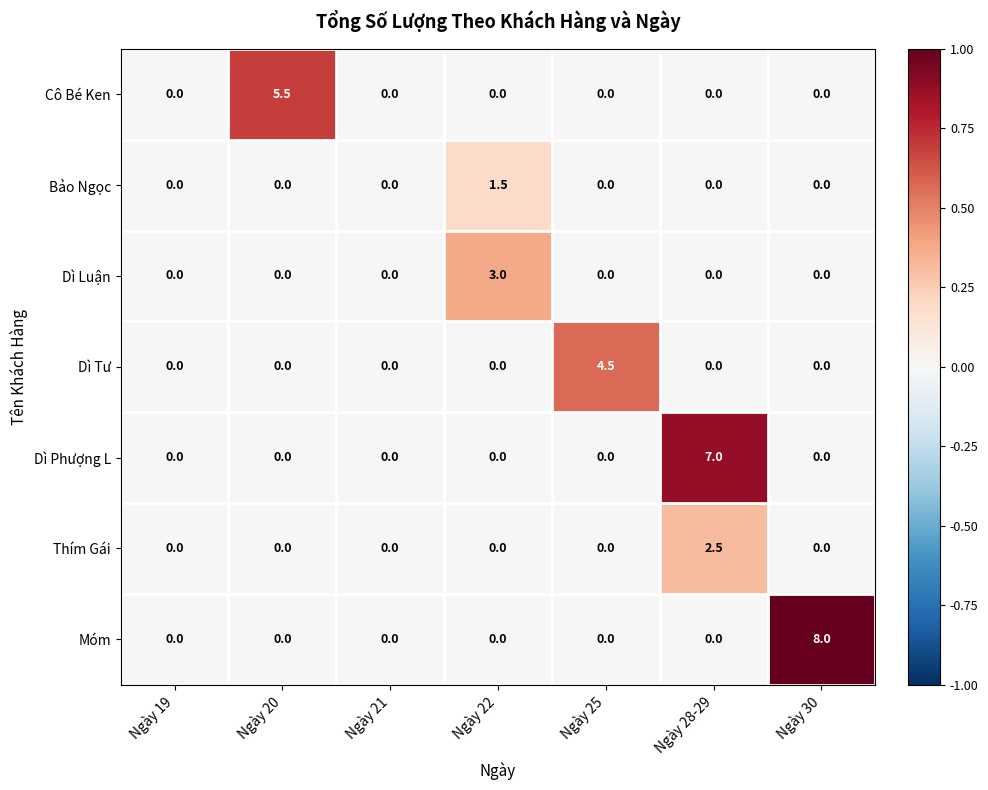

Which label corresponds to the largest value in the chart?

Ngày 30